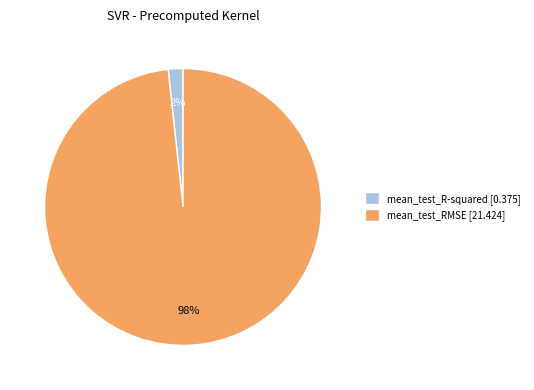

Rank the categories by value from lowest to highest.

mean_test_R-squared, mean_test_RMSE